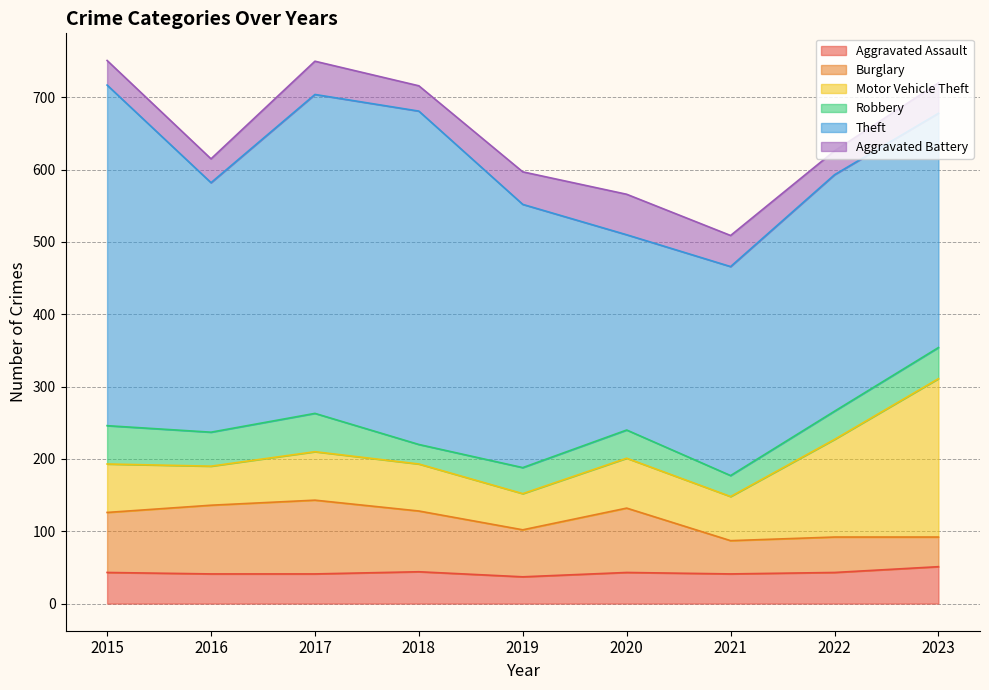

At 2015, list the series in order from smallest to largest.

Aggravated Battery, Aggravated Assault, Robbery, Motor Vehicle Theft, Burglary, Theft